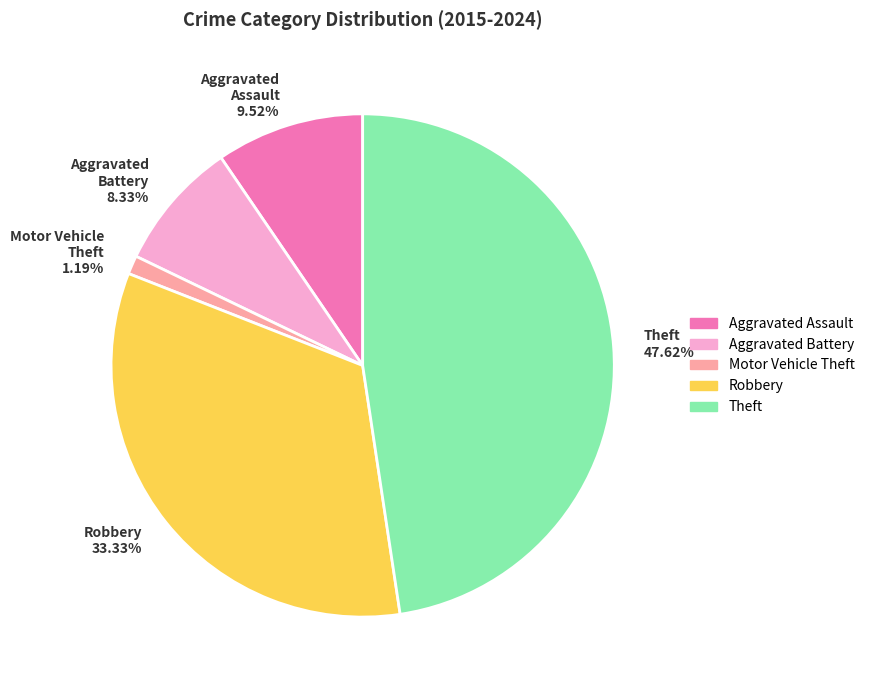

What percentage is the Motor Vehicle Theft slice, to the nearest percent?

1%